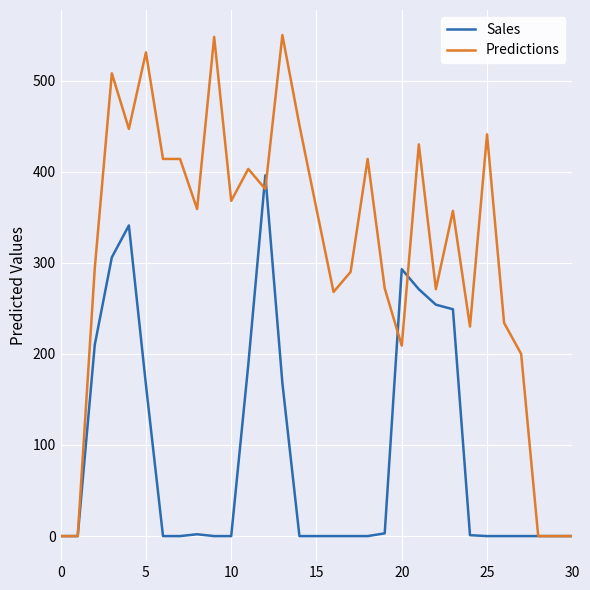

Which series has the widest spread of values?

Predictions